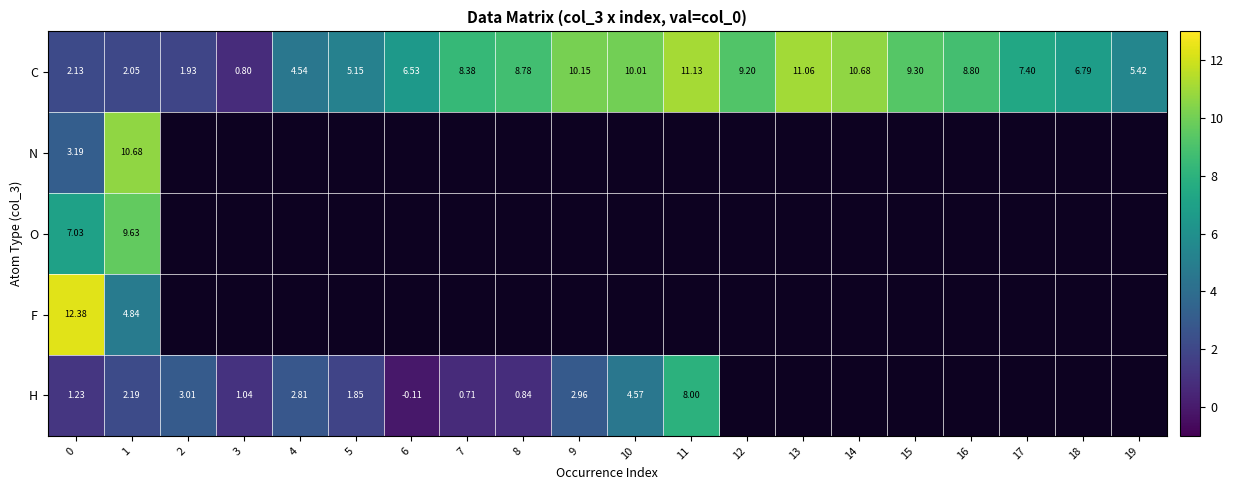

How many distinct data groups are displayed?

5